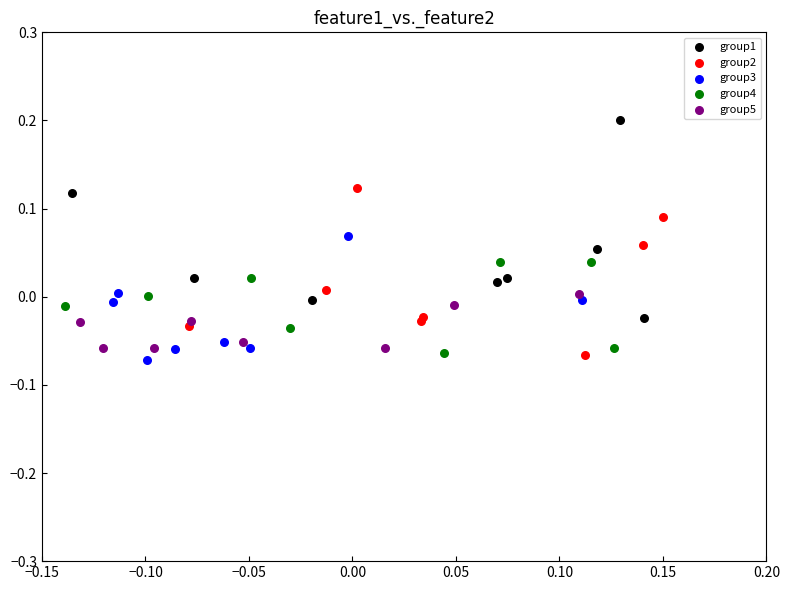

Which series has the largest Y range (max minus min)?

group1